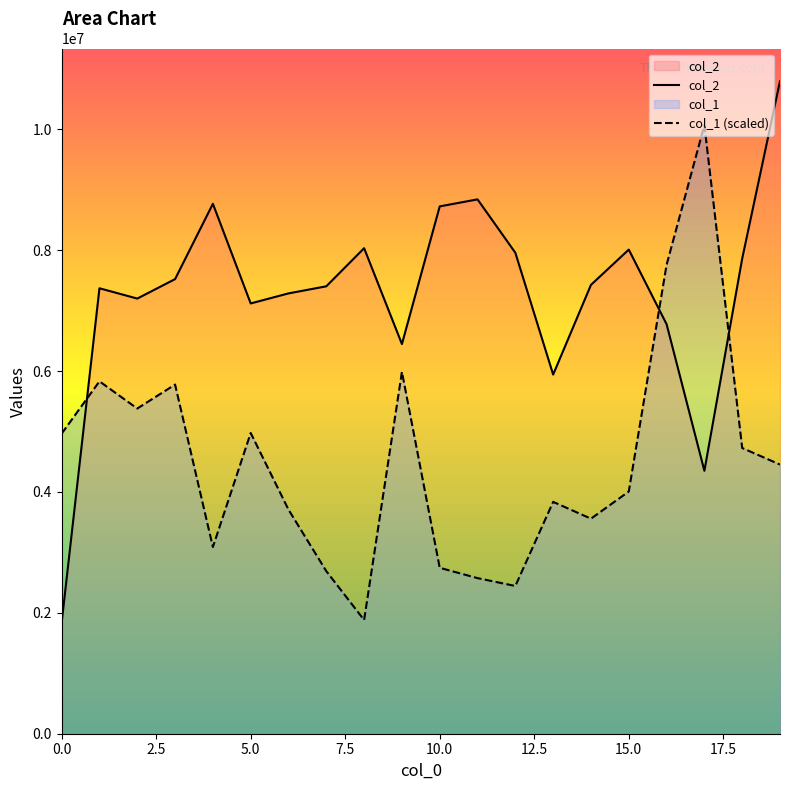

The value of col_1 (scaled) at 17 is 10066500. True or false?

True